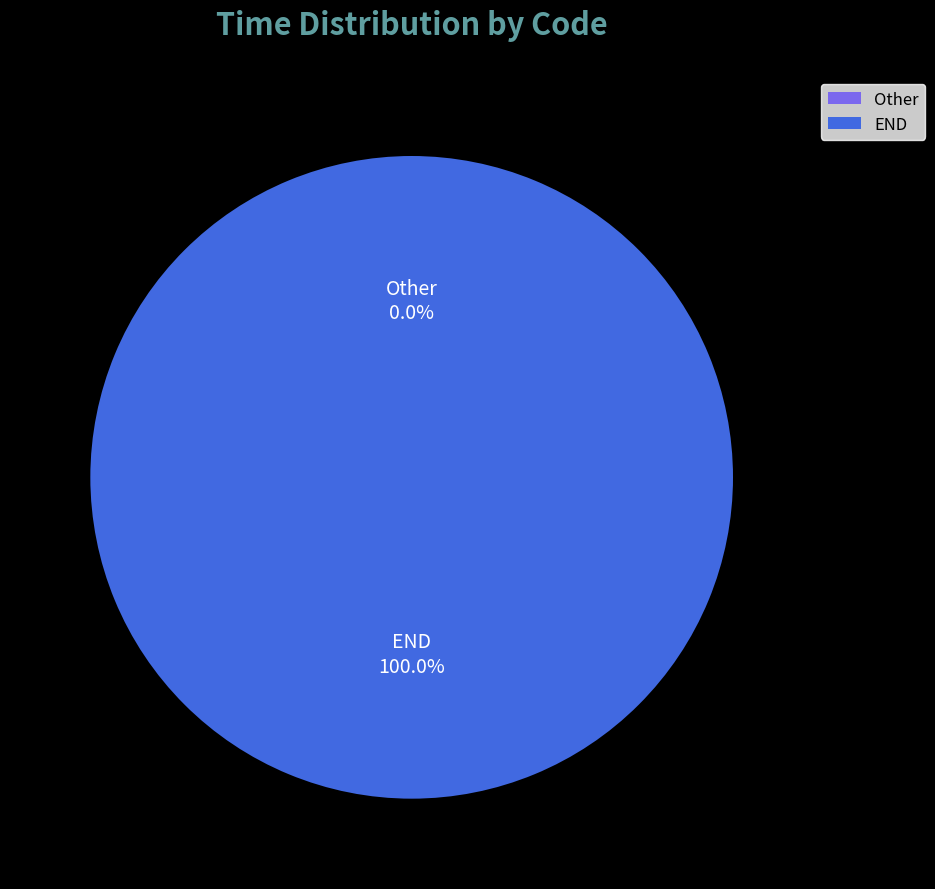

What percentage is the END slice, to the nearest percent?

100%